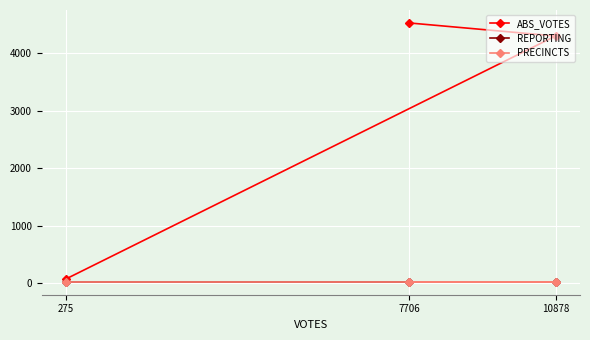

Reading left to right, what are all the values shown in this chart?

ABS_VOTES: 275=76	10878=4296	7706=4523
REPORTING: 275=25	10878=25	7706=25
PRECINCTS: 275=25	10878=25	7706=25